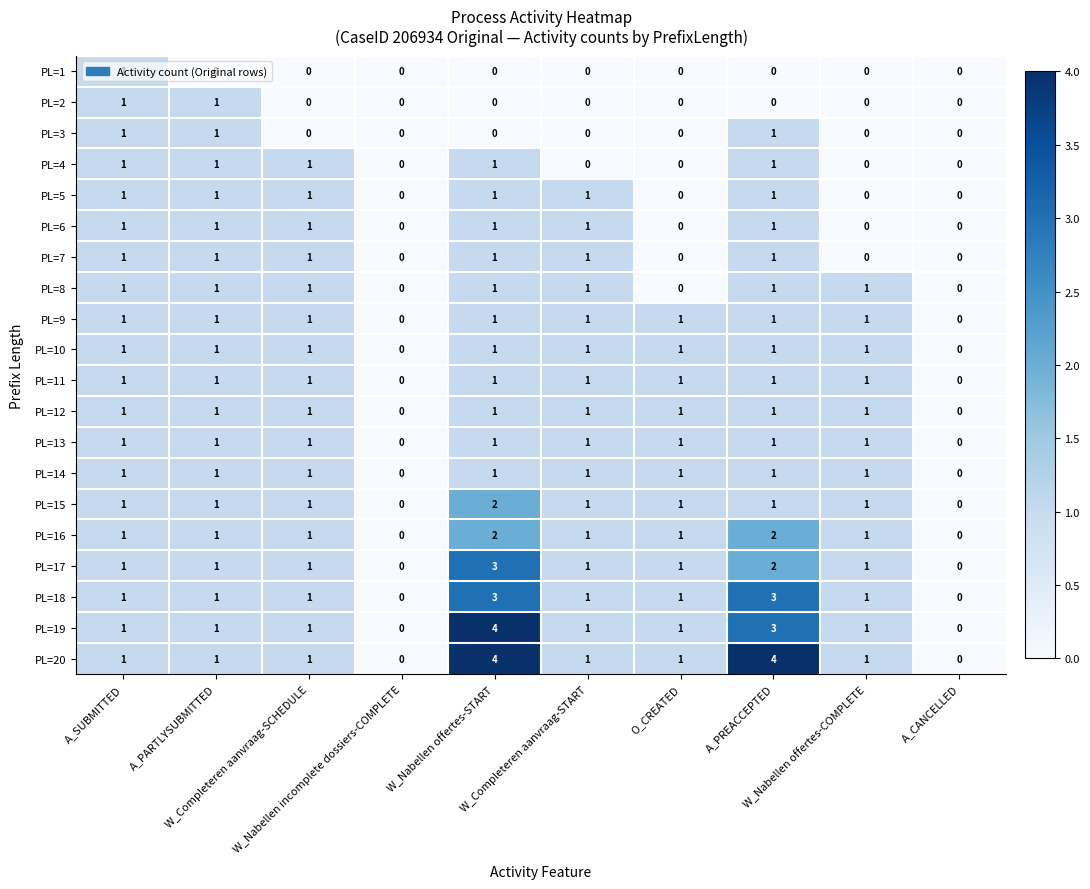

What is the sum of all PL=19 values?

13